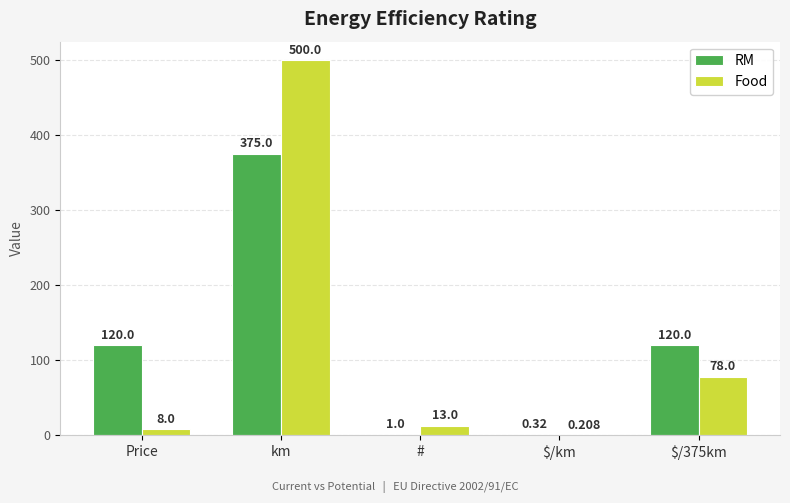

Between # and $/375km, which series saw the biggest shift?

RM